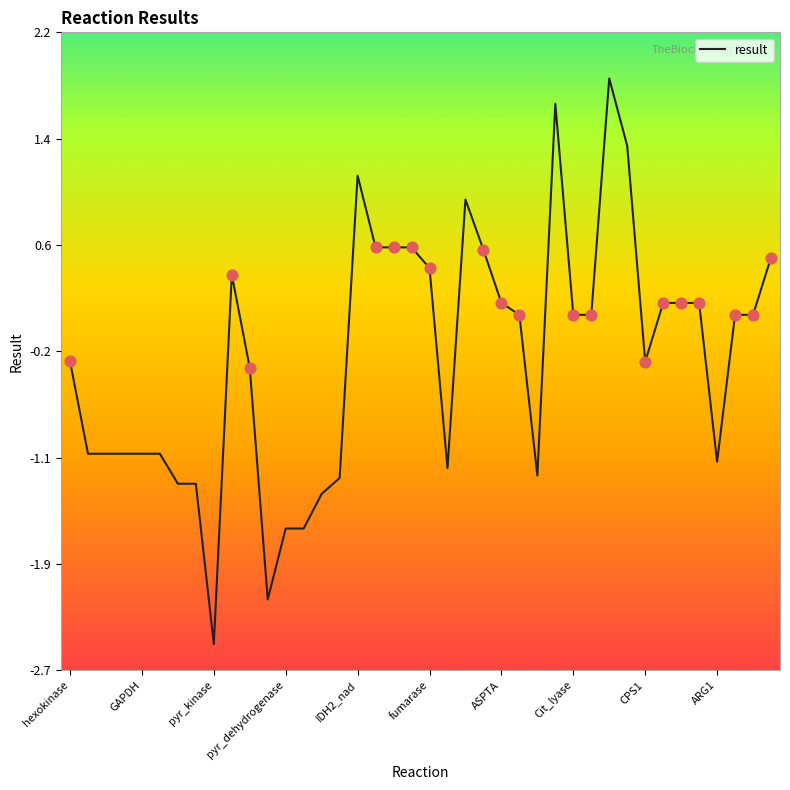

Does the chart have visible grid lines?

No